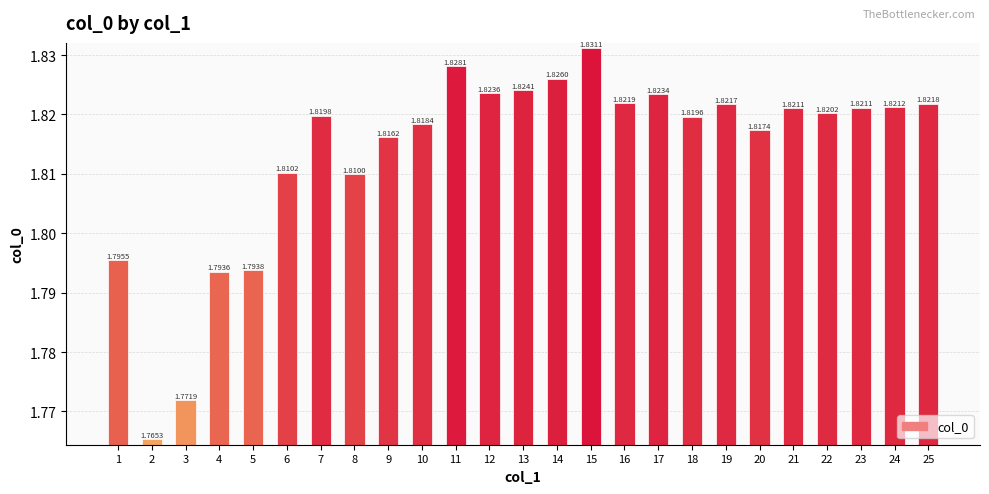

What is the sum of all values?

45.3